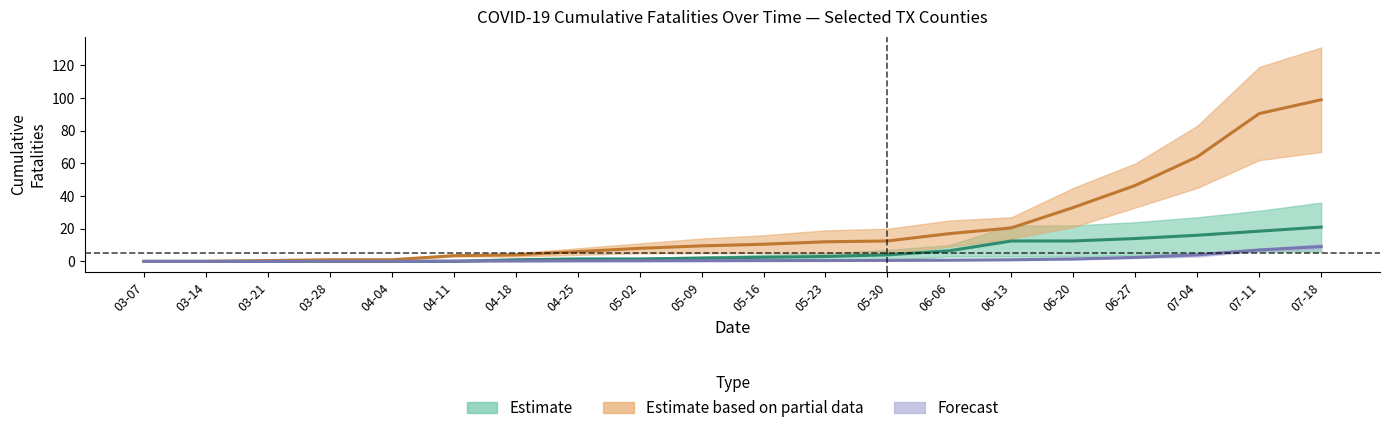

What is the value of the ANGELINA point at the 19th from the left?

18.5